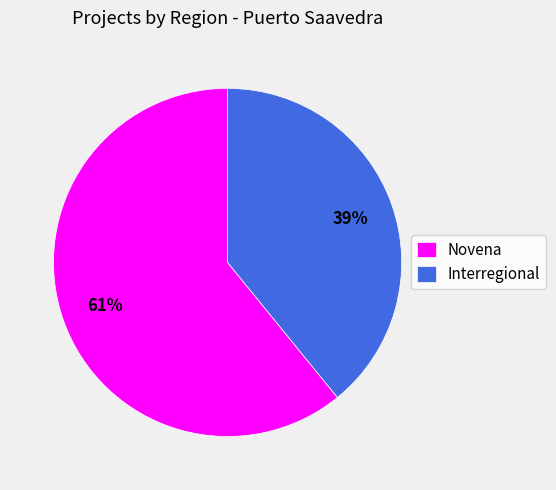

How many slices are in this pie chart?

2